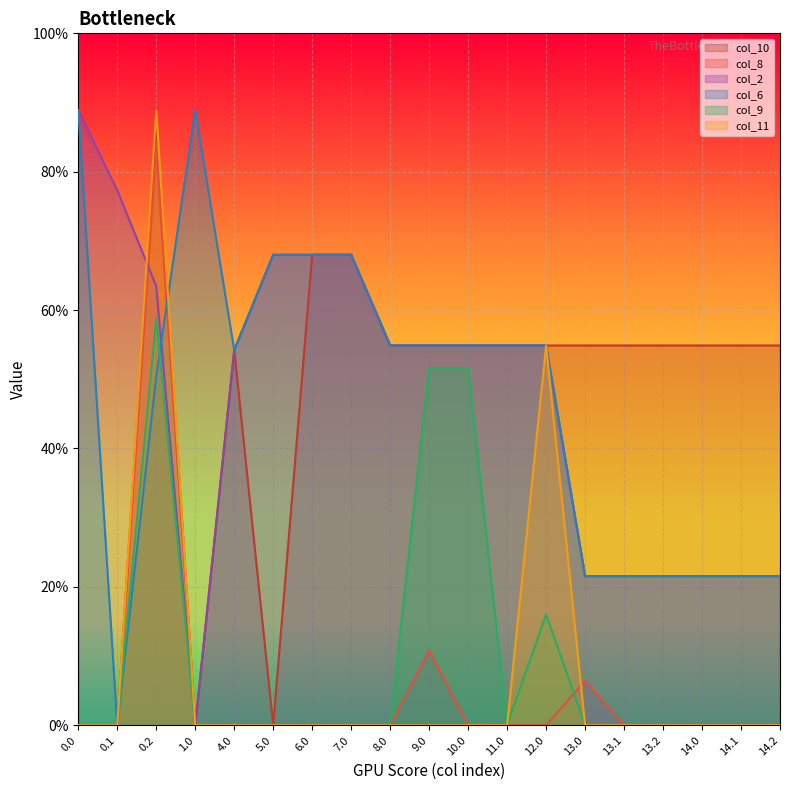

What is the sum of all col_8 values?

452.5